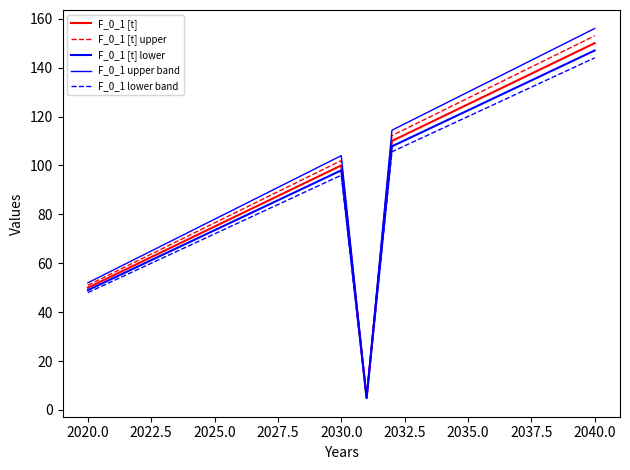

Does the chart display data point markers on the line(s)?

No